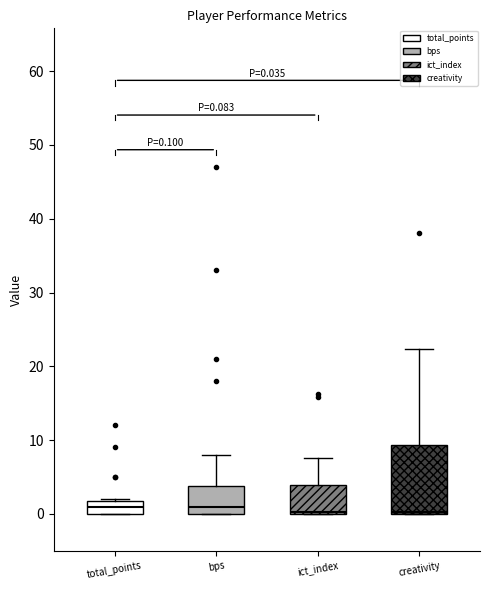

Comparing the boxes themselves (not the whiskers), which one is the tallest?

creativity